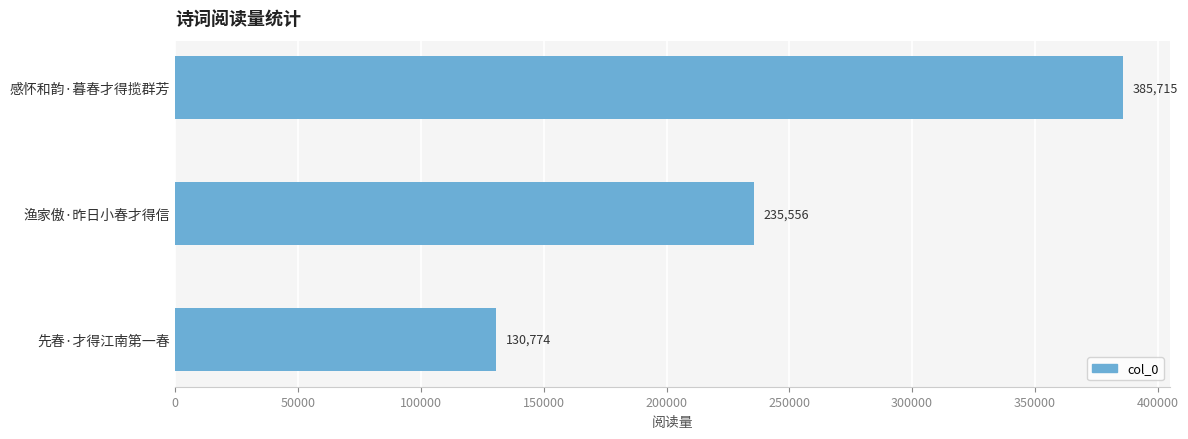

Does the chart contain stacked bars?

No